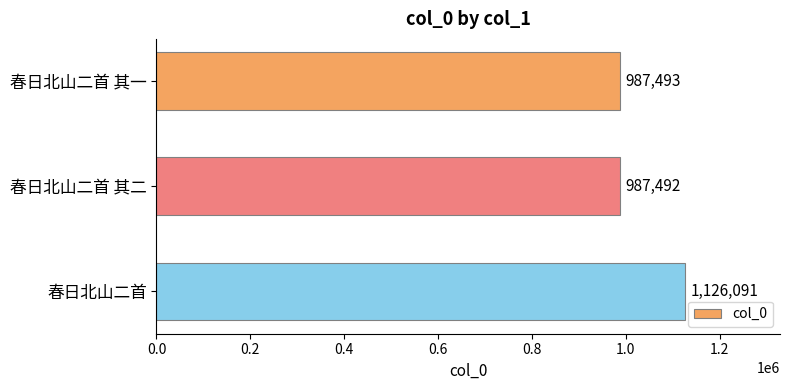

Between 春日北山二首 其二 and 春日北山二首 其一, which is larger?

春日北山二首 其一